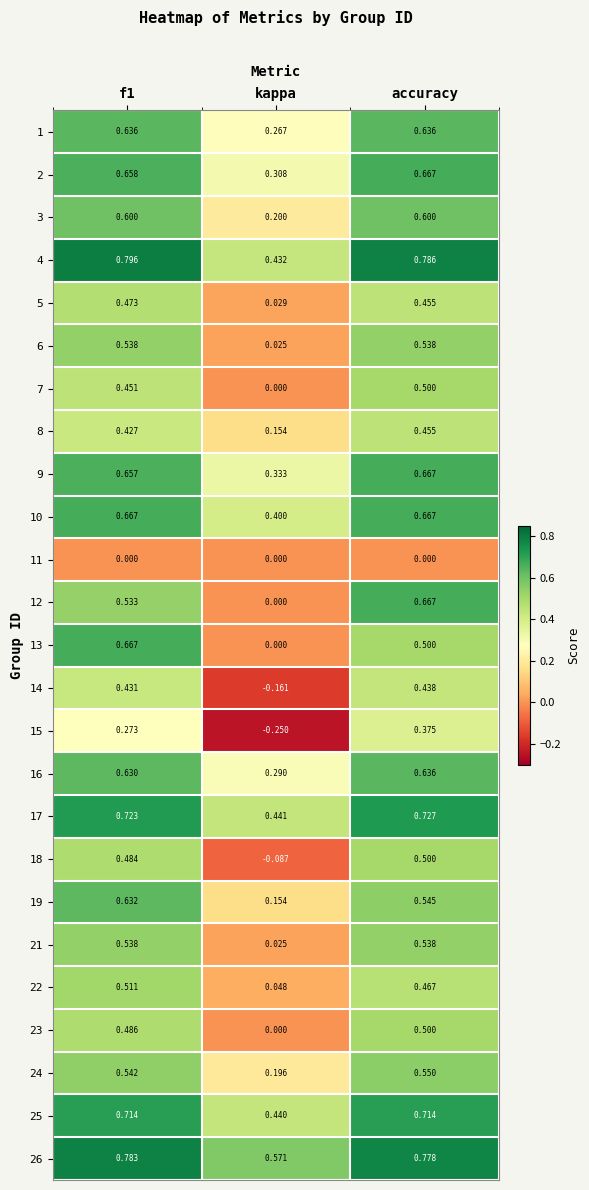

Where is 22 nearest to the value 0?

kappa